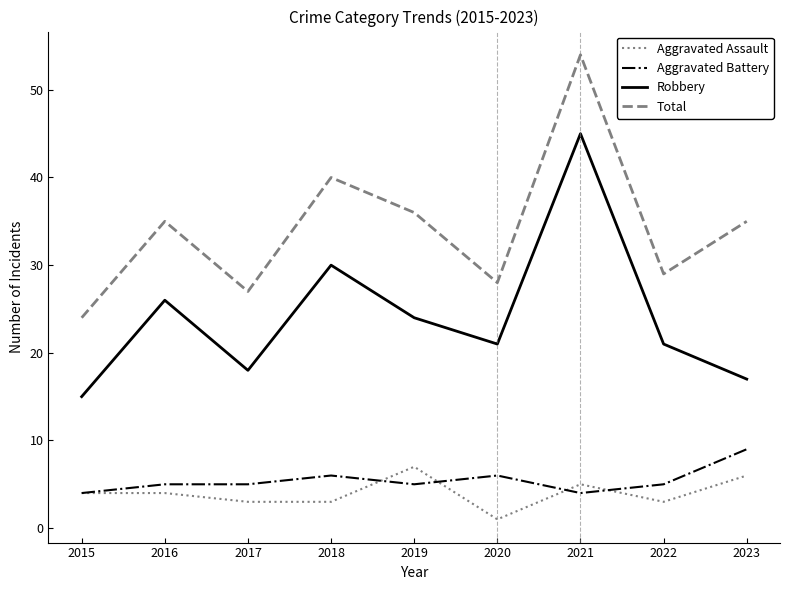

Reading right to left, transcribe all the data shown in this chart.

Aggravated Assault: 6	3	5	1	7	3	3	4	4
Aggravated Battery: 9	5	4	6	5	6	5	5	4
Robbery: 17	21	45	21	24	30	18	26	15
Total: 35	29	54	28	36	40	27	35	24